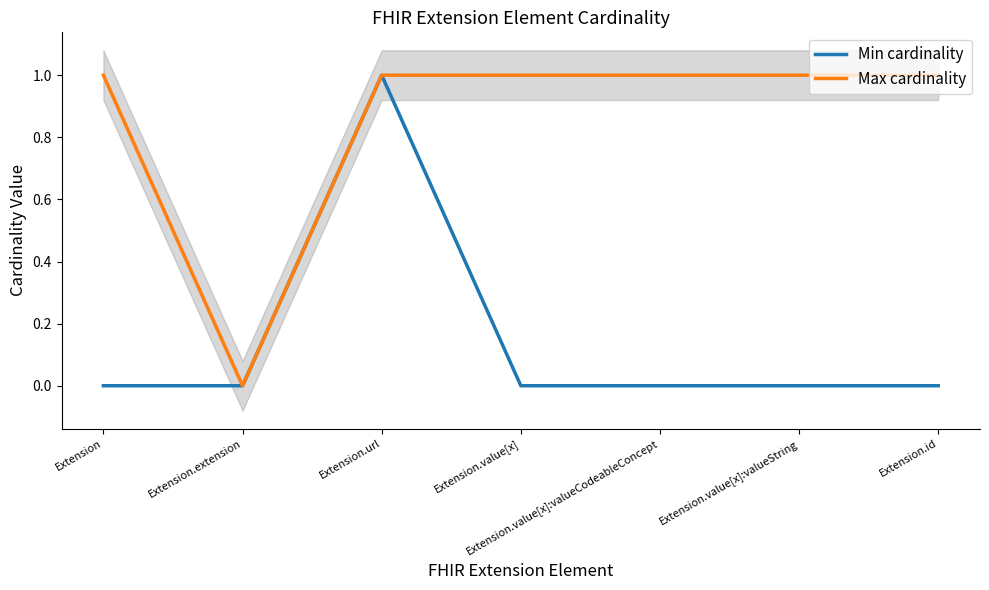

What are all the series names shown in the legend?

Min cardinality, Max cardinality